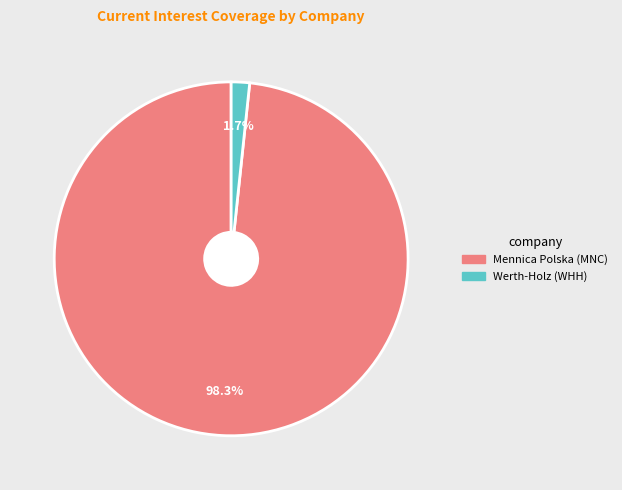

Is there a majority slice in this chart?

Yes